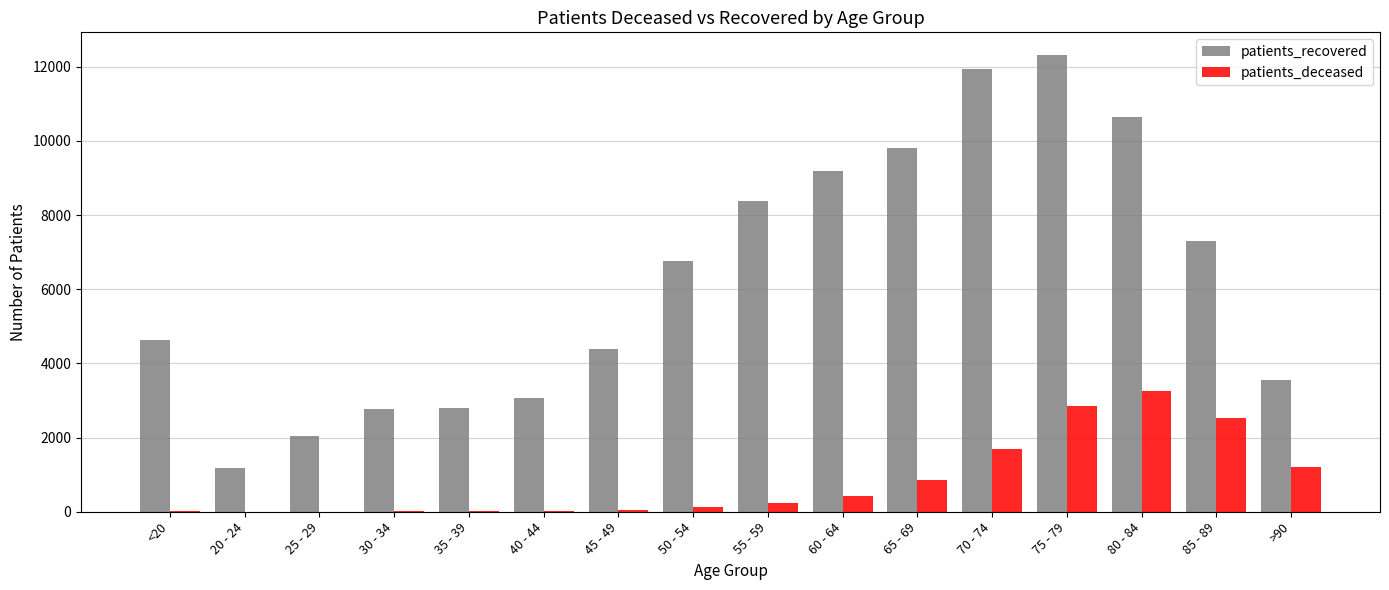

Which series changed the most between 65 - 69 and 75 - 79?

patients_recovered